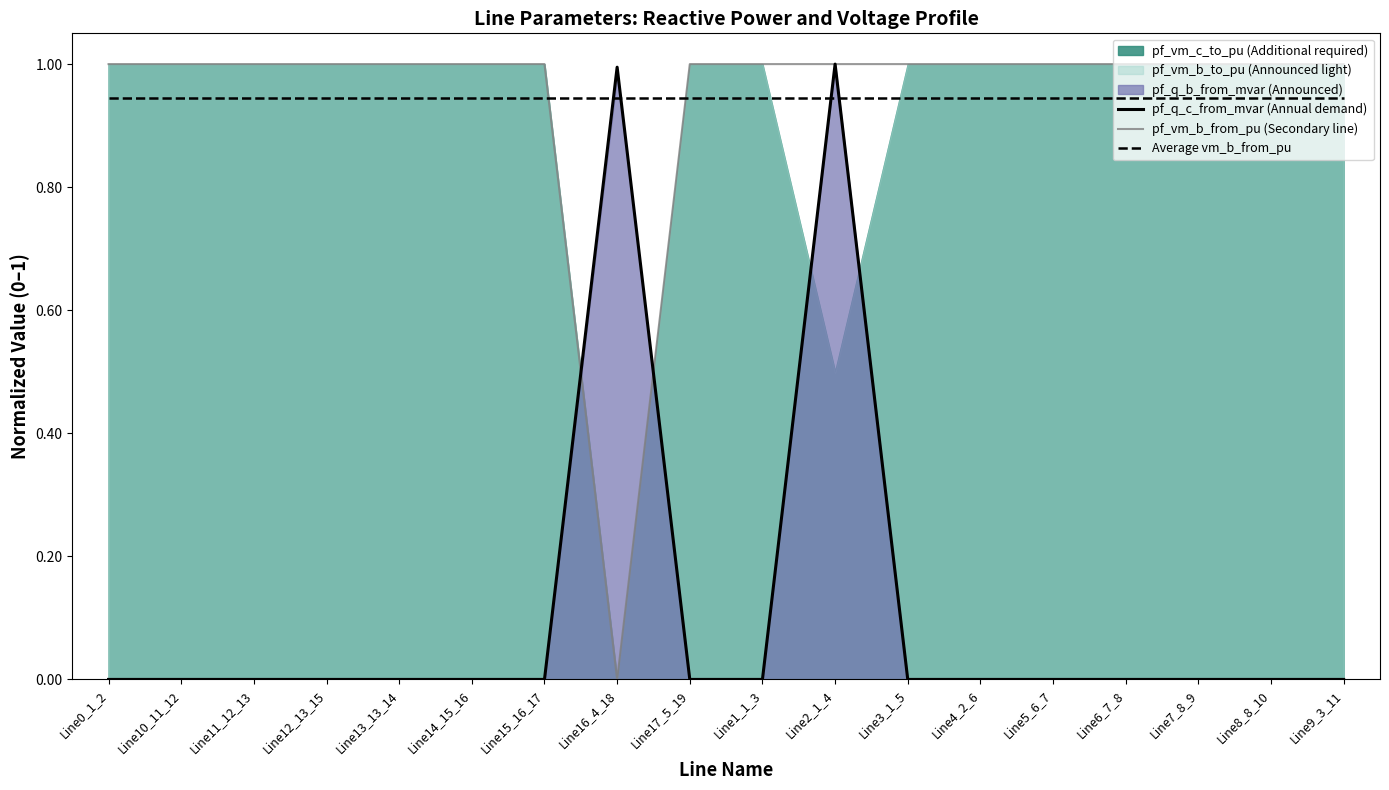

Which category has the lowest value in the pf_q_c_from_mvar (Annual demand) series?

Line13_13_14